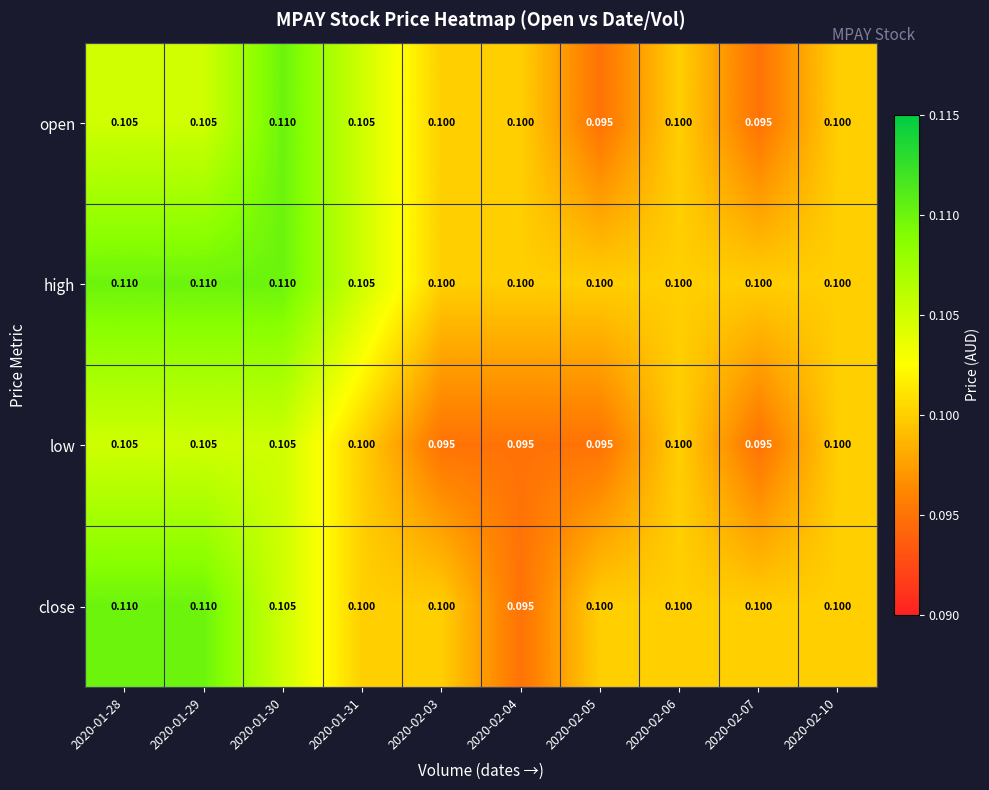

What is the minimum value shown in the chart?

0.1